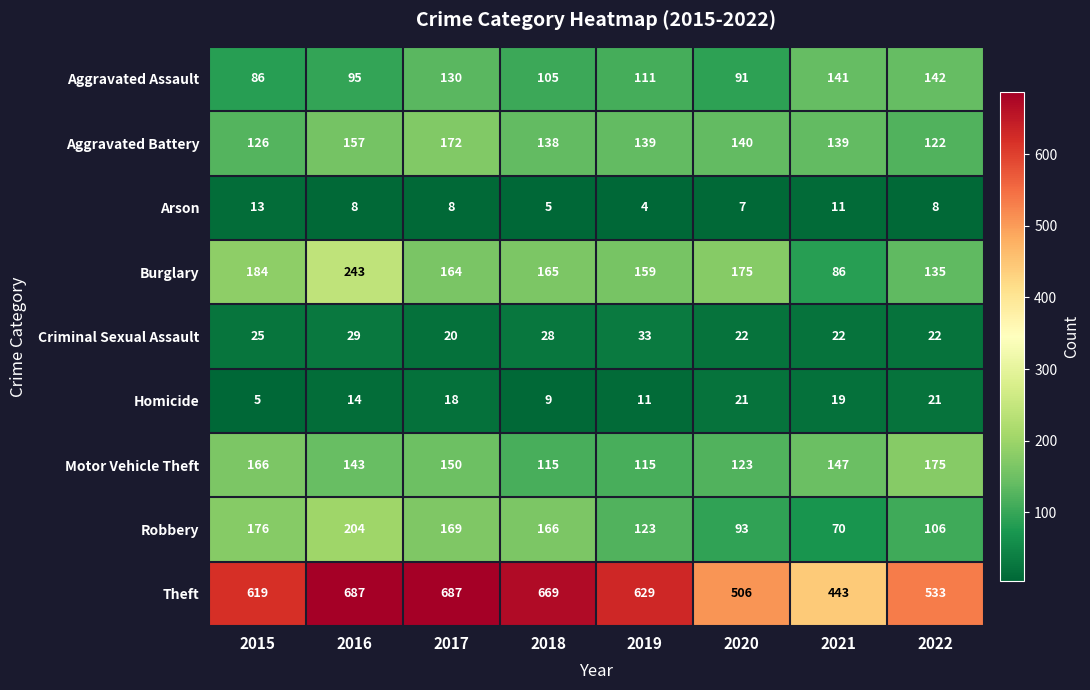

What is the spread (max minus min) of values at 2020?

499